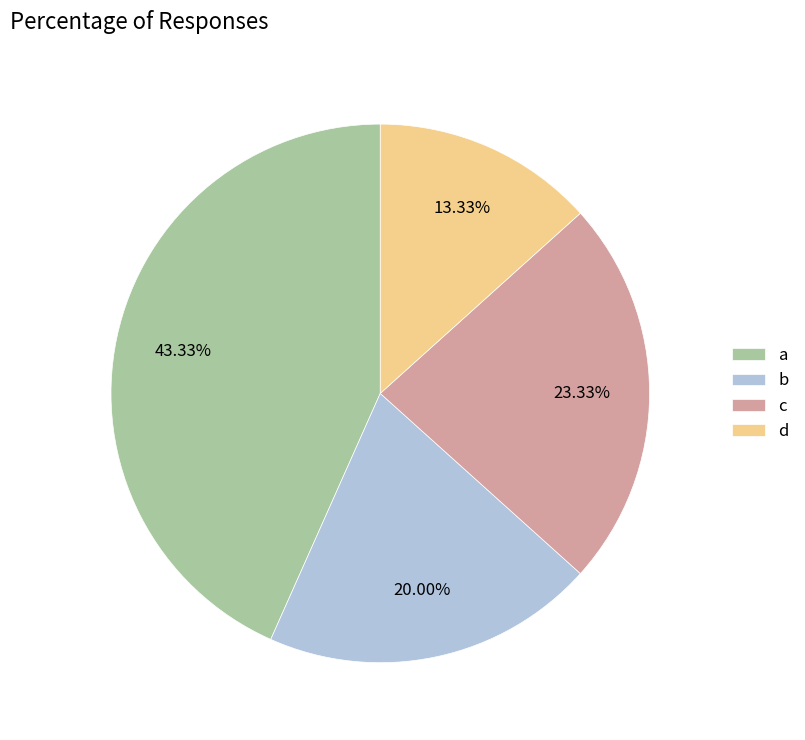

To the nearest percent, what is the combined percentage of c and d?

37%